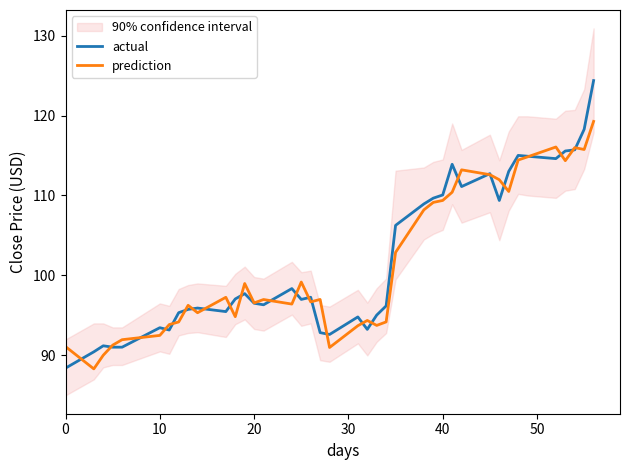

True or false: prediction has a value of 47.4 at 20.

False